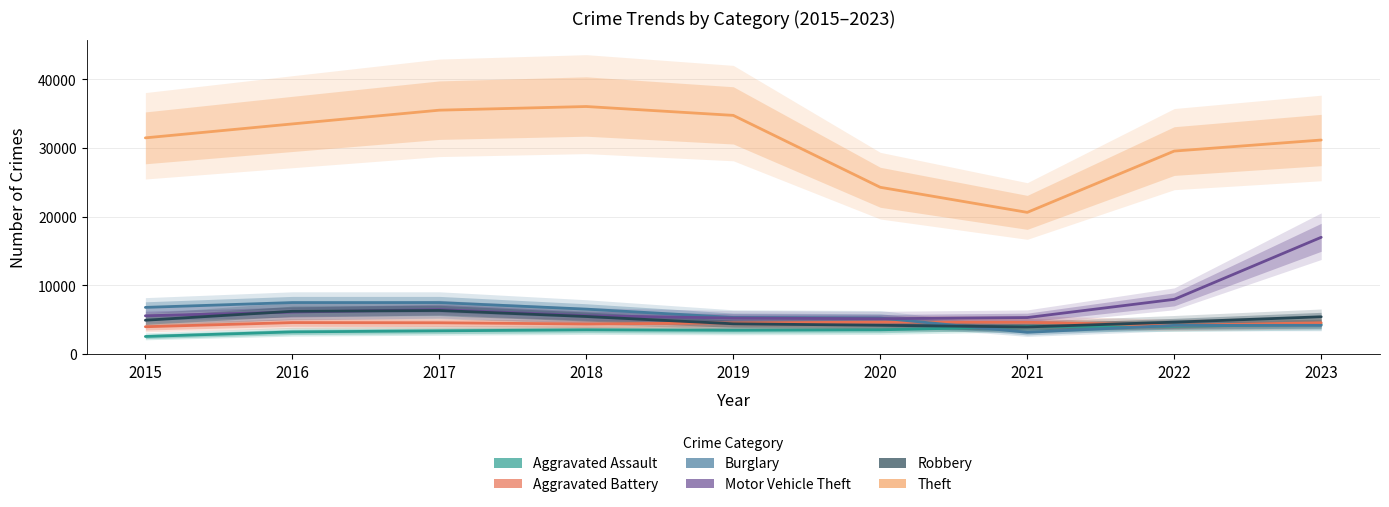

What is the difference between the Motor Vehicle Theft values at 2022 and 2019?

2727